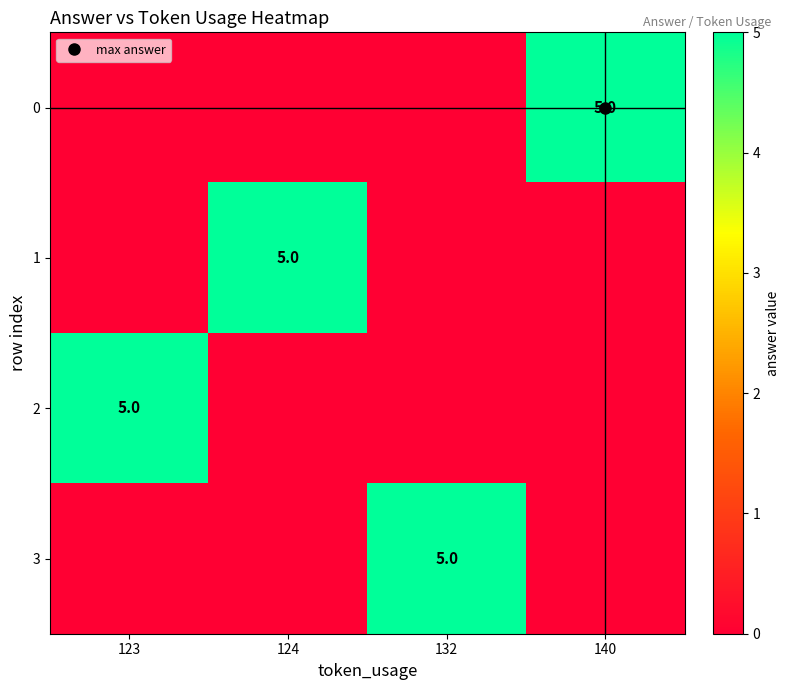

Which series changed the most between 123 and 132?

2